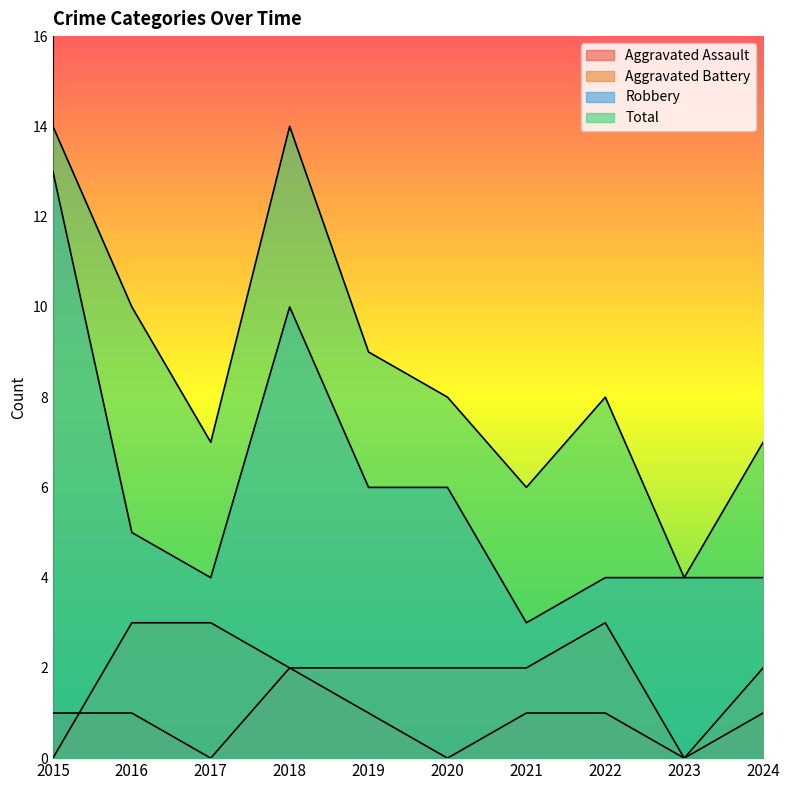

True or false: Robbery and Aggravated Assault cross at least once.

False